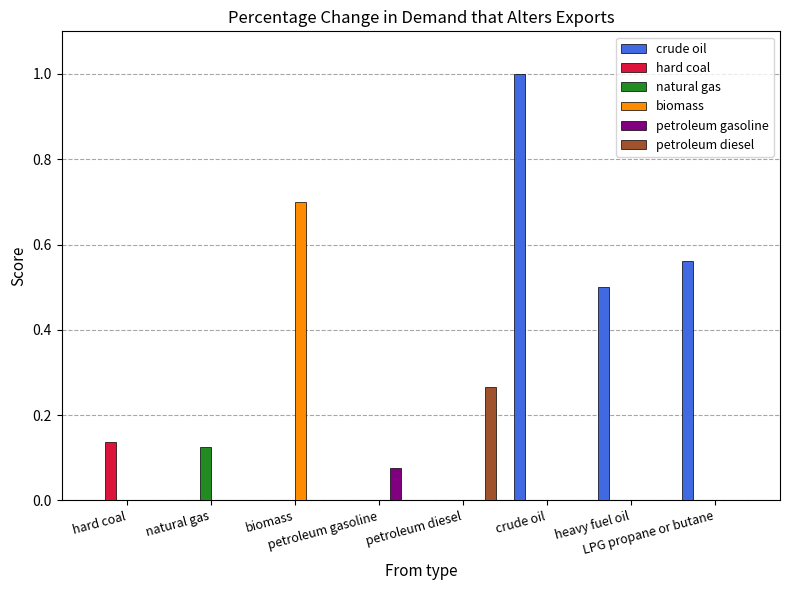

How many series are shown in this chart?

6